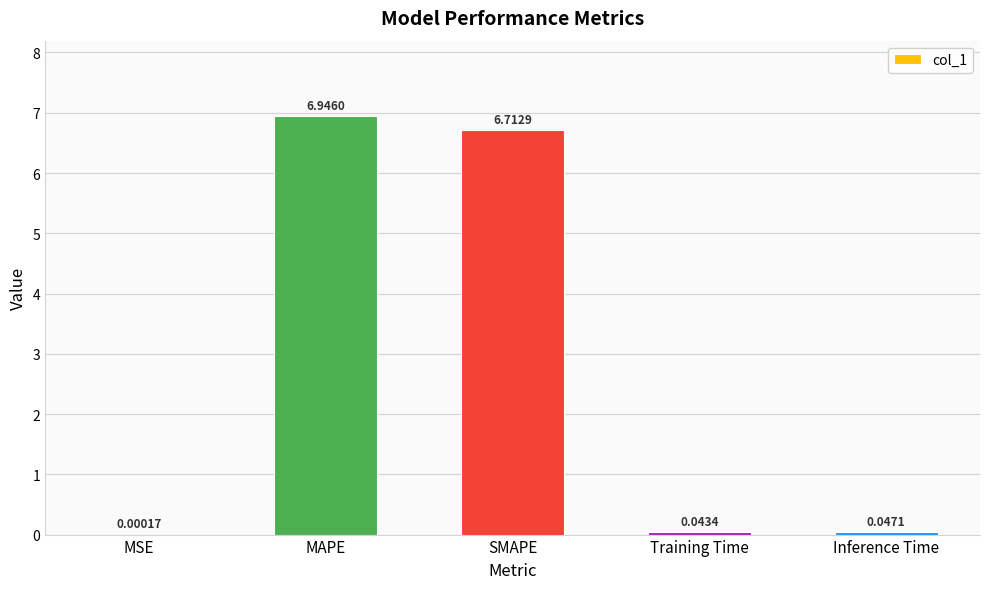

Which has a higher value, Training Time or MAPE?

MAPE